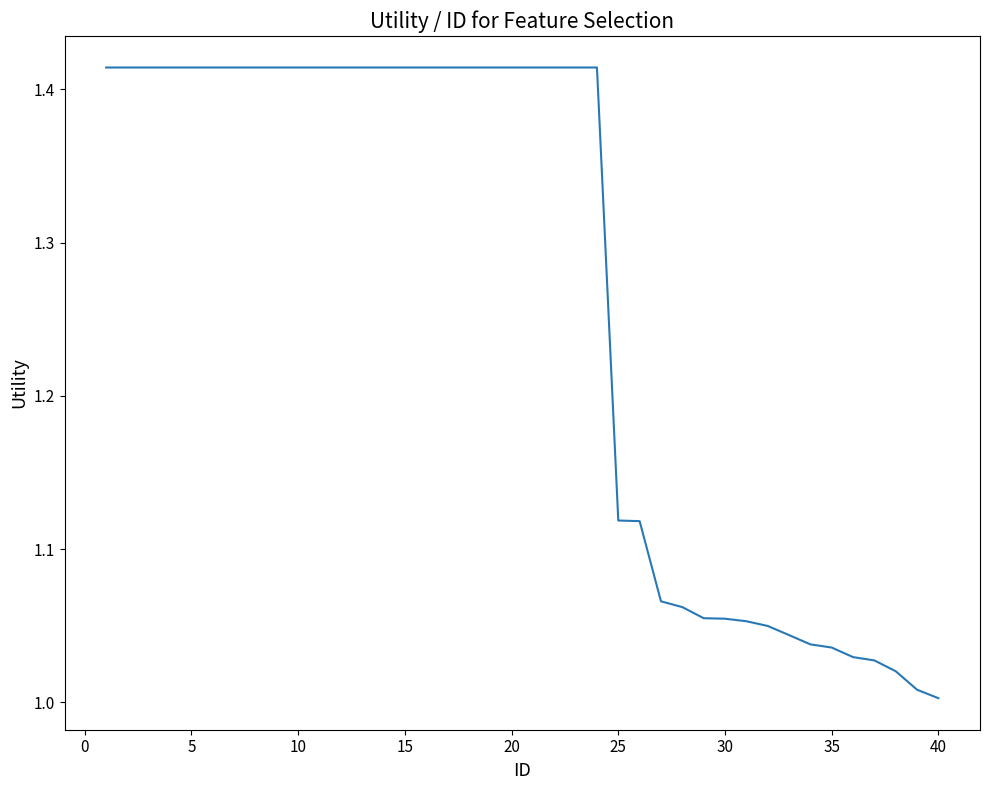

What is the difference between the maximum and minimum values?

0.4